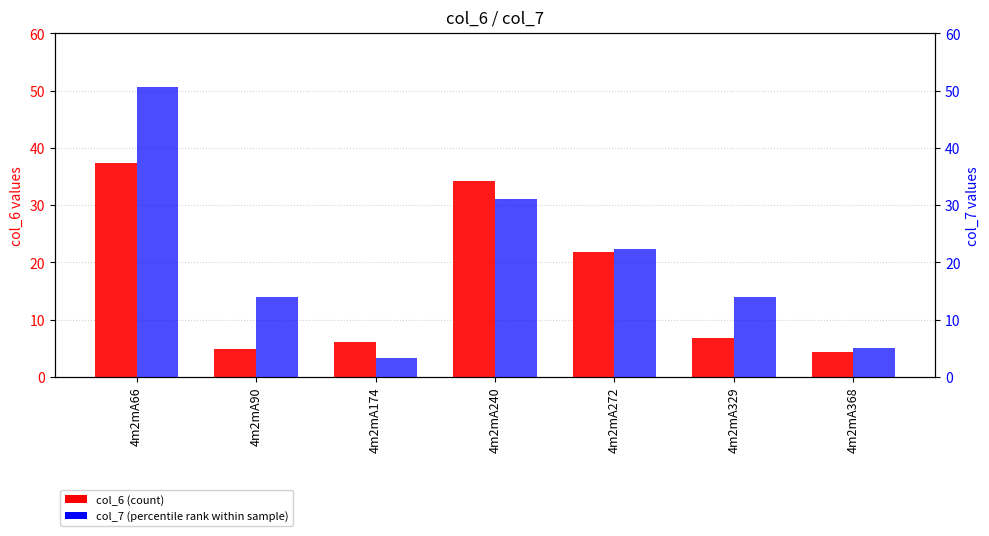

What are all the series names shown in the legend?

col_6 (count), col_7 (percentile rank)